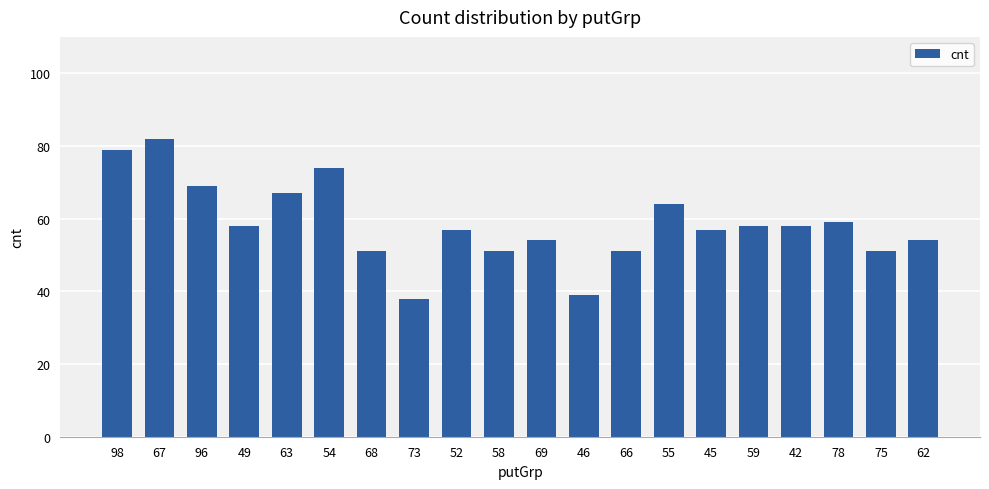

What is the label of the 3rd bar from the left?

96